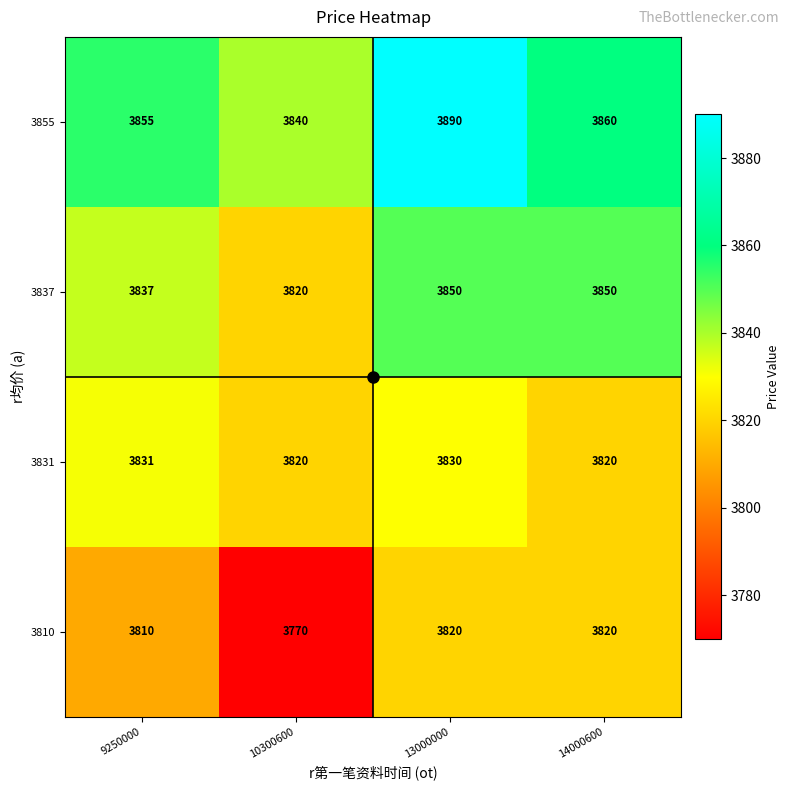

Which series changed the most between 9250000 and 14000600?

3837